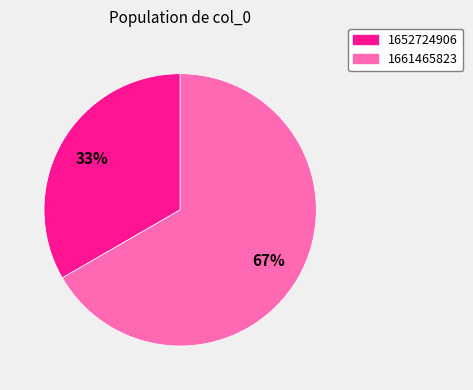

True or false: 1652724906 accounts for 33% of the total.

True